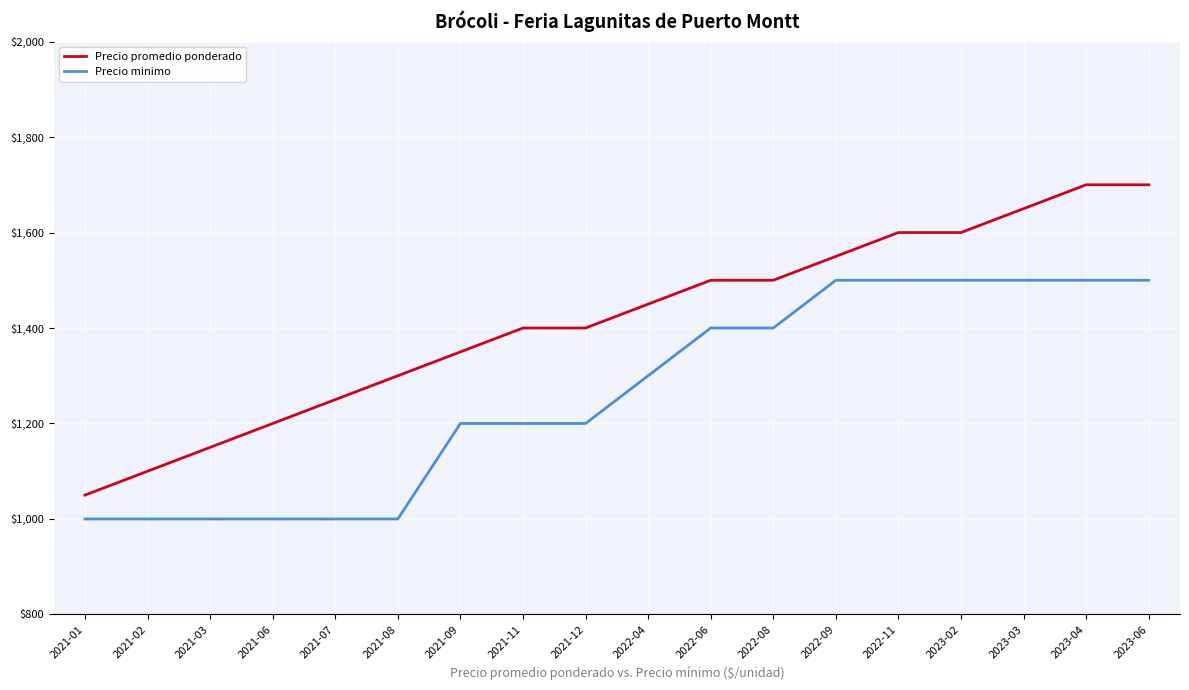

Count the Precio minimo values in the range 1000 to 1500.

18